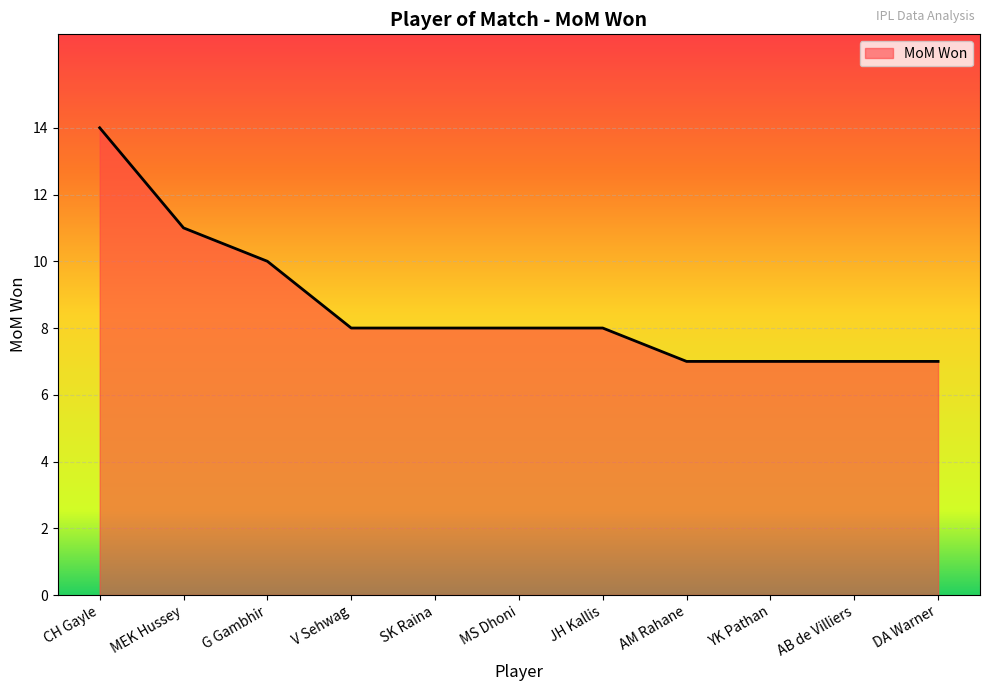

Approximately how many times larger is the value at V Sehwag compared to AB de Villiers?

1.1